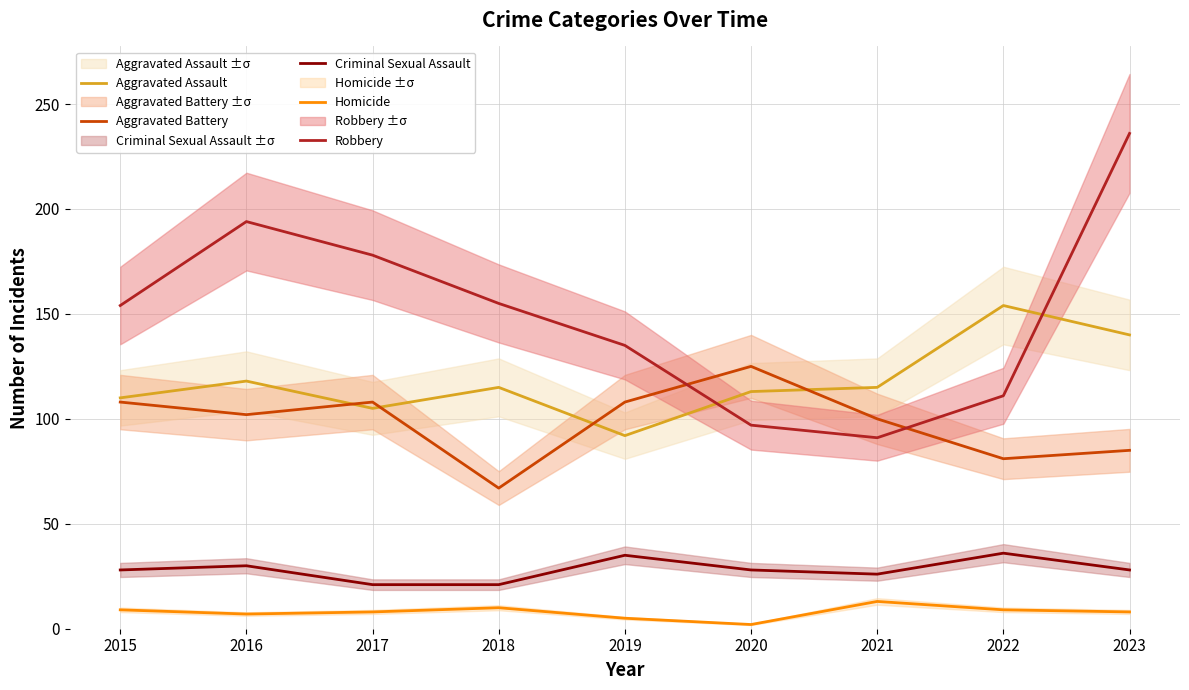

Rank the series by their maximum value, from lowest to highest.

Homicide, Criminal Sexual Assault, Aggravated Battery, Aggravated Assault, Robbery